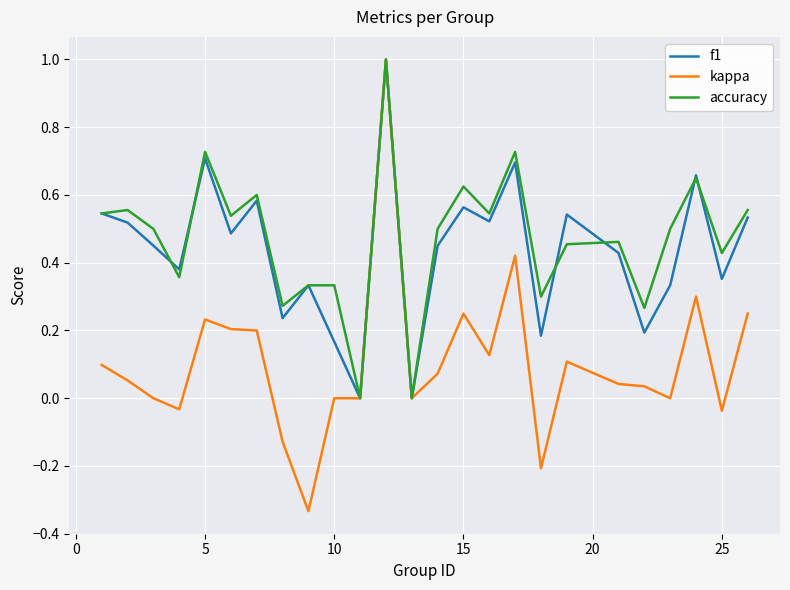

Which series has the largest total across all categories?

accuracy